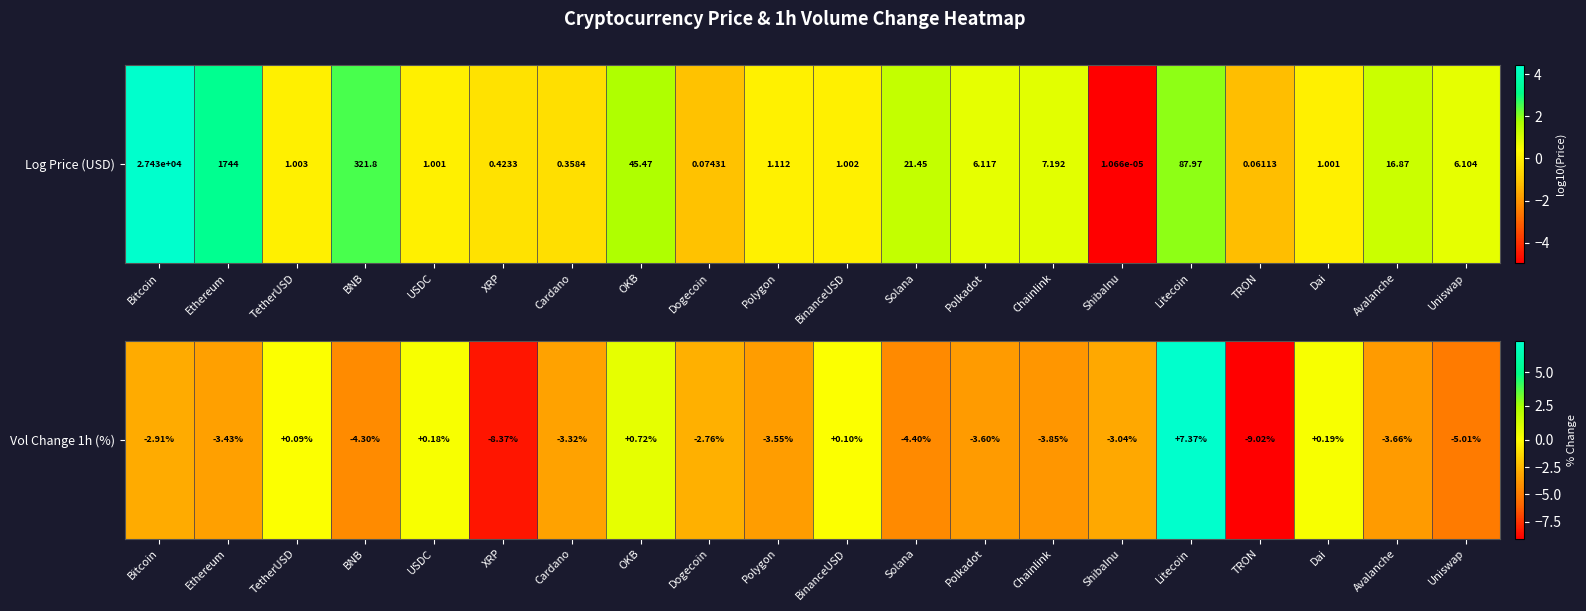

Reading right to left, what are all the values shown in this chart?

-5.0	-3.7	0.2	-9.0	7.4	-3.0	-3.9	-3.6	-4.4	0.1	-3.5	-2.8	0.7	-3.3	-8.4	0.2	-4.3	0.1	-3.4	-2.9